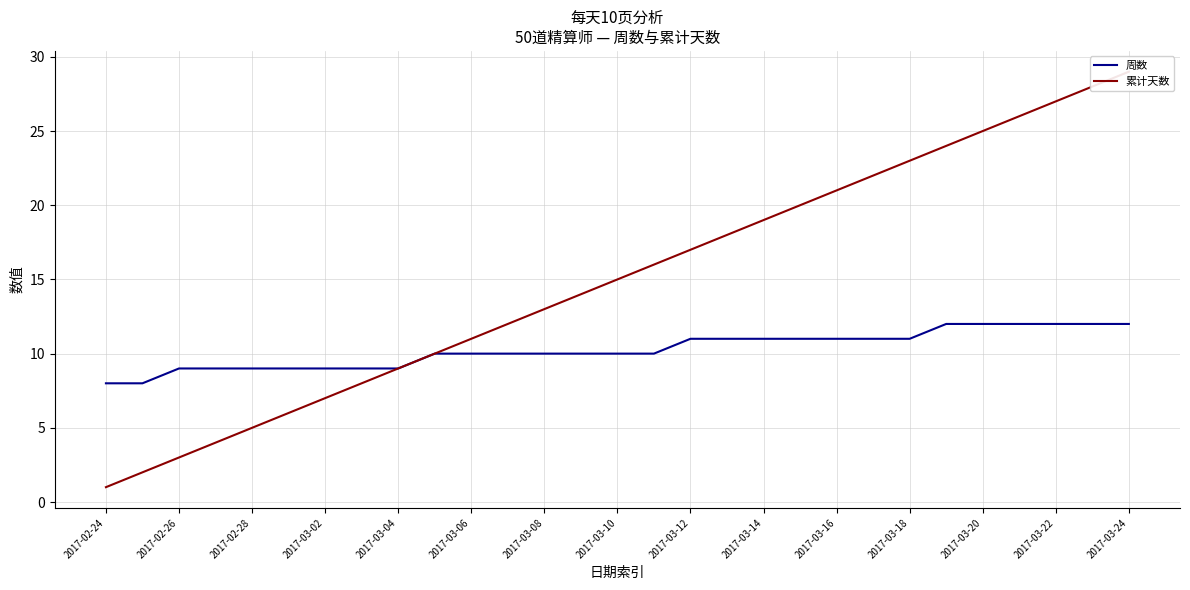

What is the highest value of the 周数 series?

12